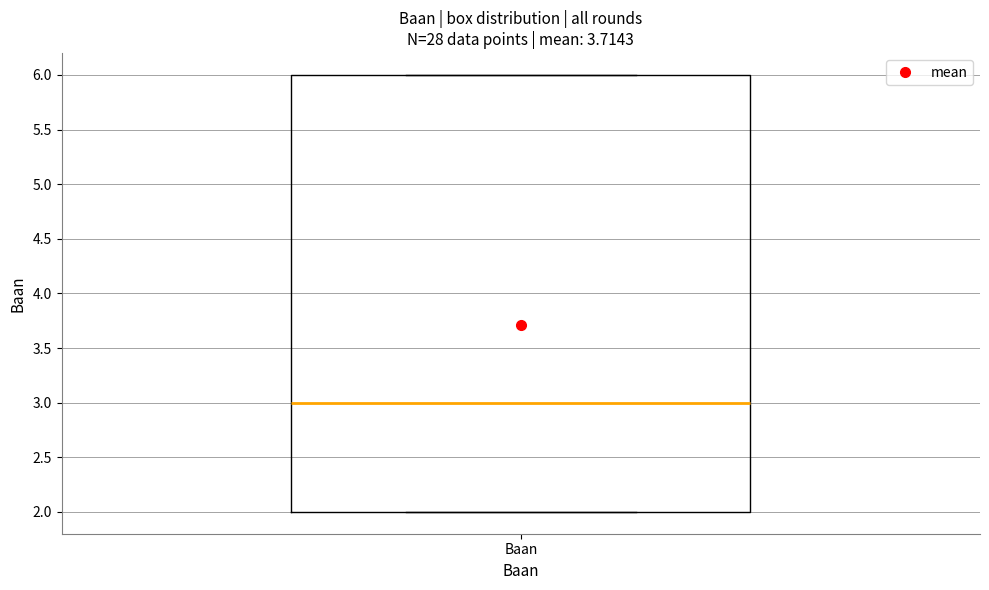

Read this box plot against the y-axis: the position of the median line, the range covered by the box, and the ends of both whiskers. The values are not printed on the chart, so give them approximately, as read against the axis.

median 3, box 2 to 6, whiskers 2 to 6